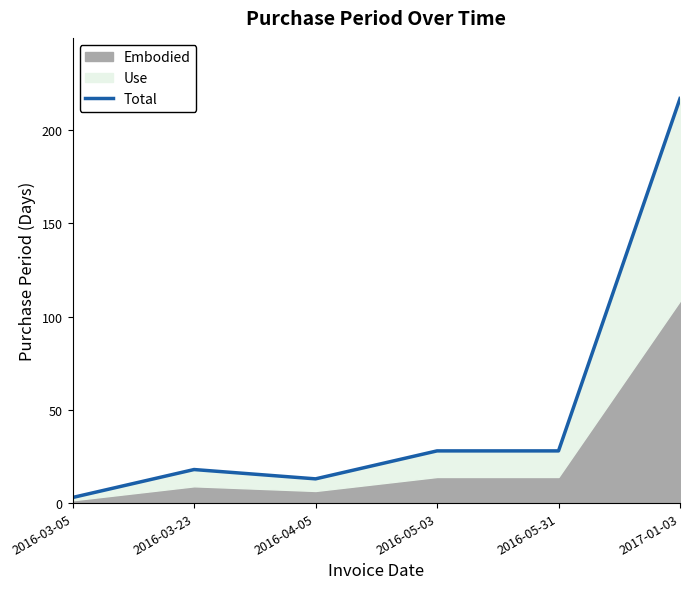

What is the ratio of the value at 2017-01-03 to the value at 2016-03-05?

72.3